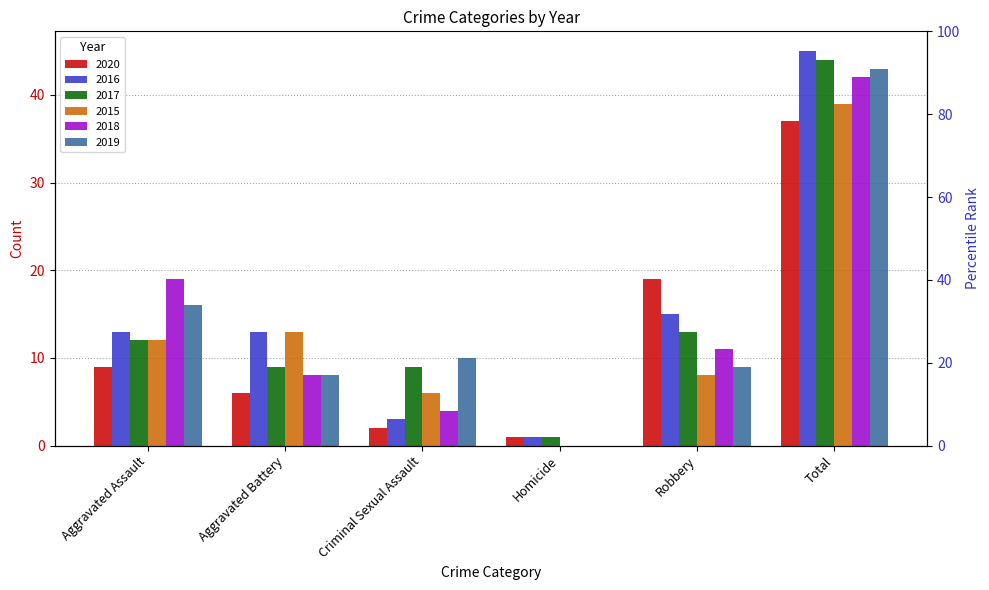

Which category has the lowest value in the 2020 series?

Homicide